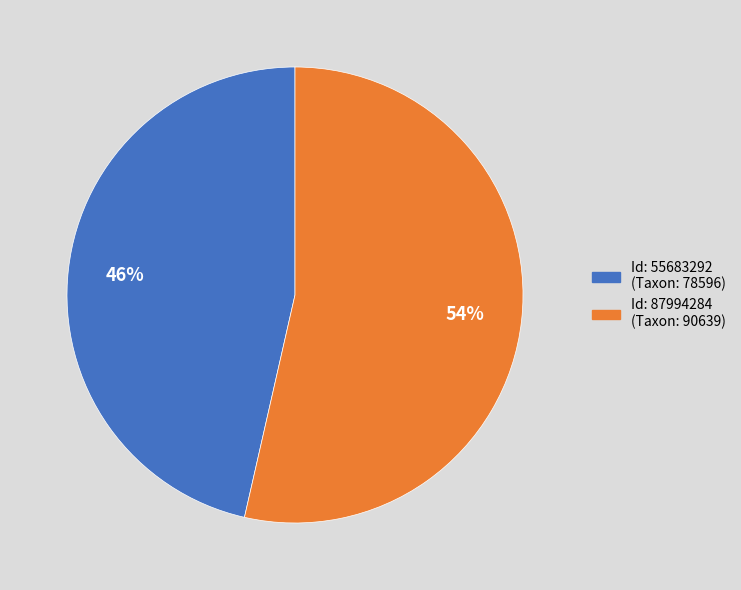

To the nearest percent, what is the average slice percentage?

50%